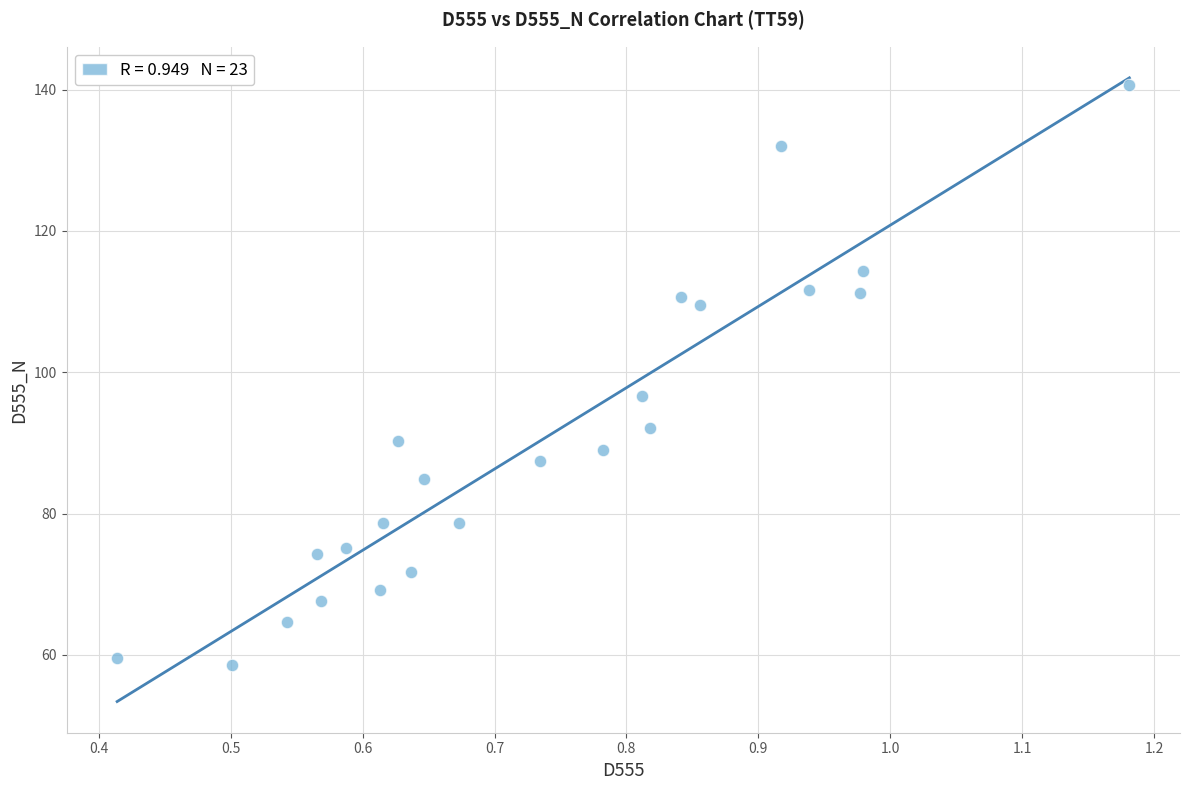

What is the range of Y values (max minus min)?

82.1